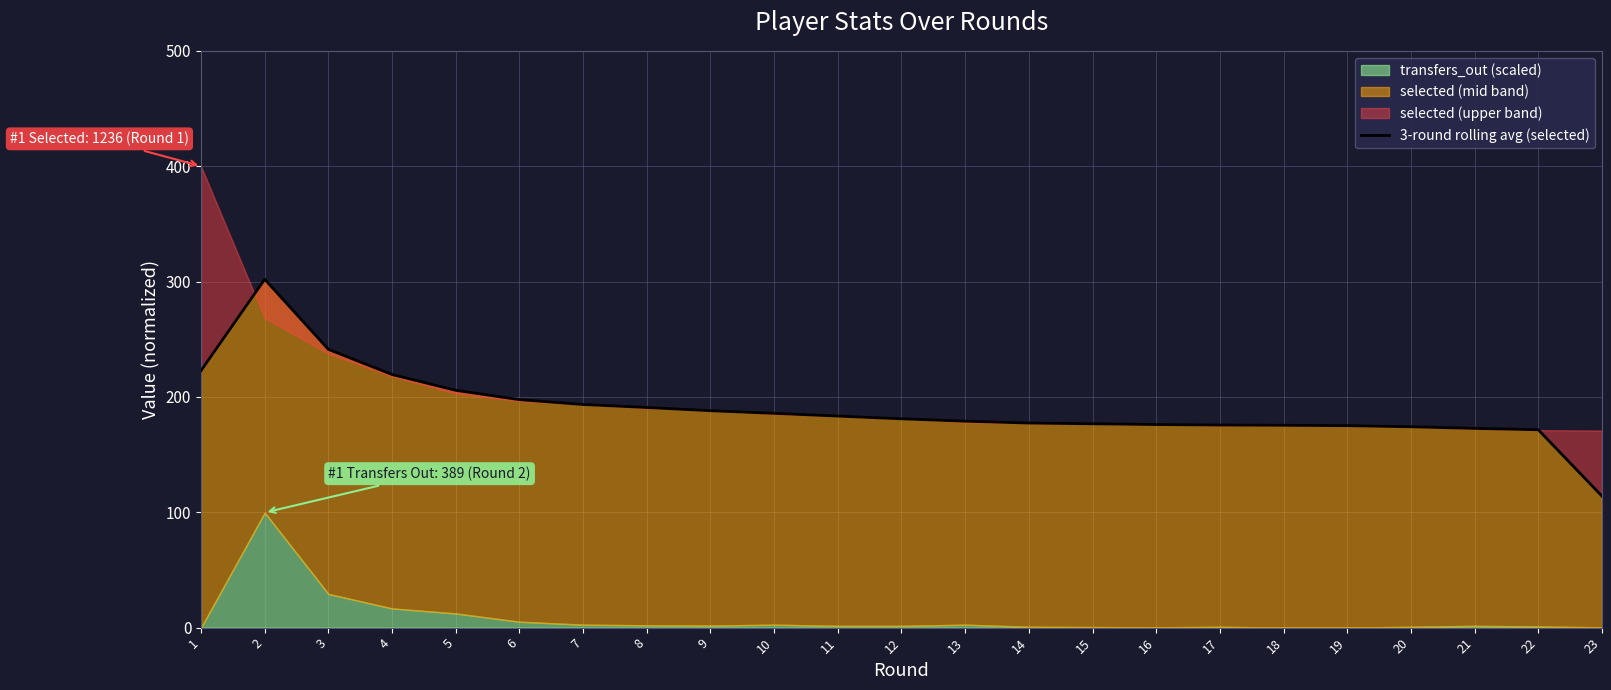

The chart shows a value of 171.5 at 22. True or false?

True